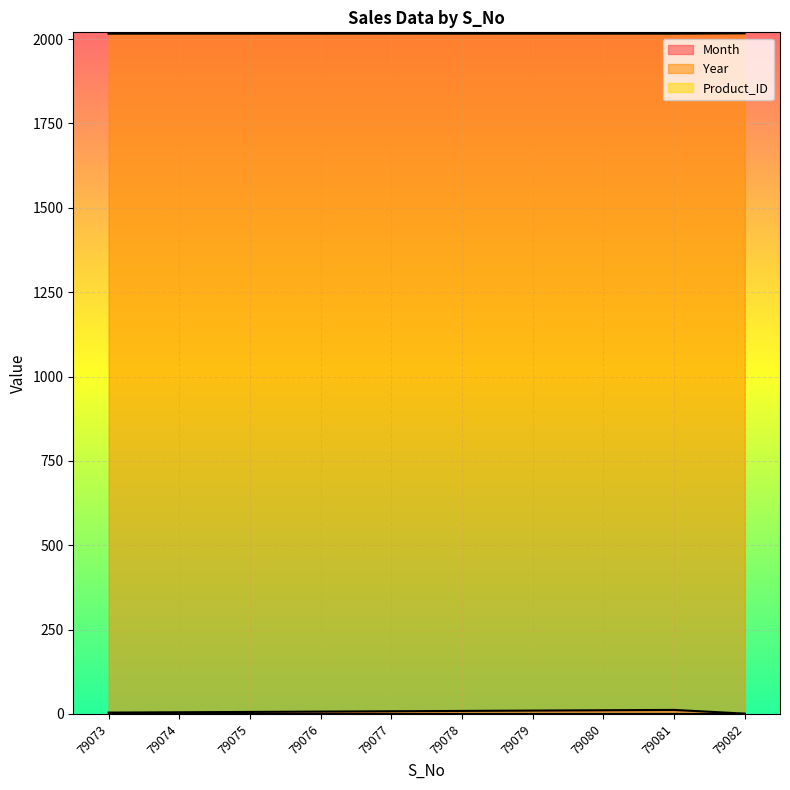

Which series has the largest range (max minus min)?

Month